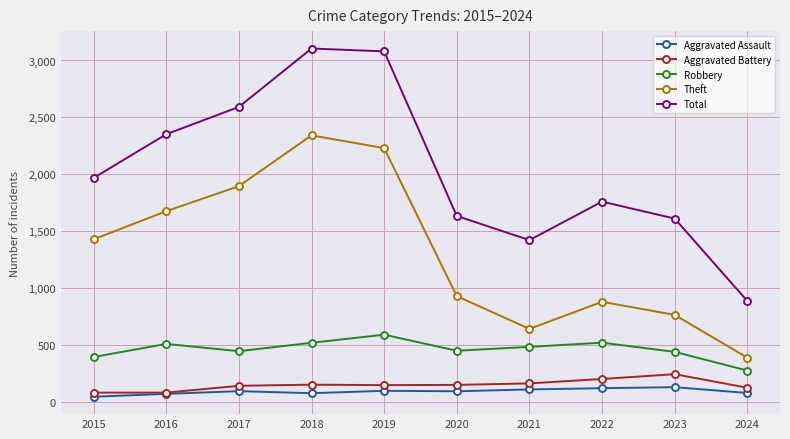

Is the value of Aggravated Assault at 2019 greater than the value of Robbery at 2016?

No